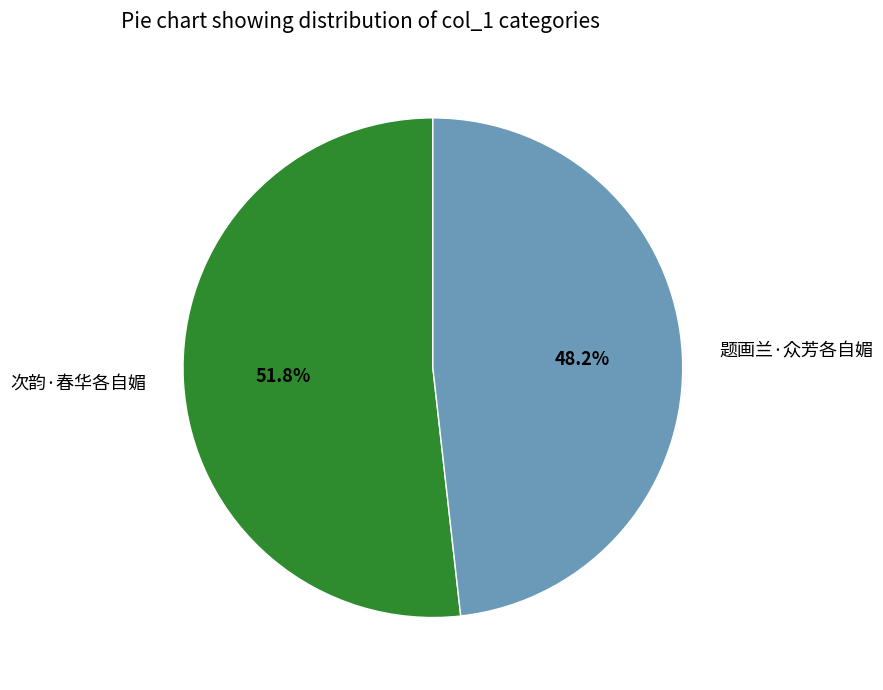

Is it true that 题画兰·众芳各自媚 is 48% of the pie?

True